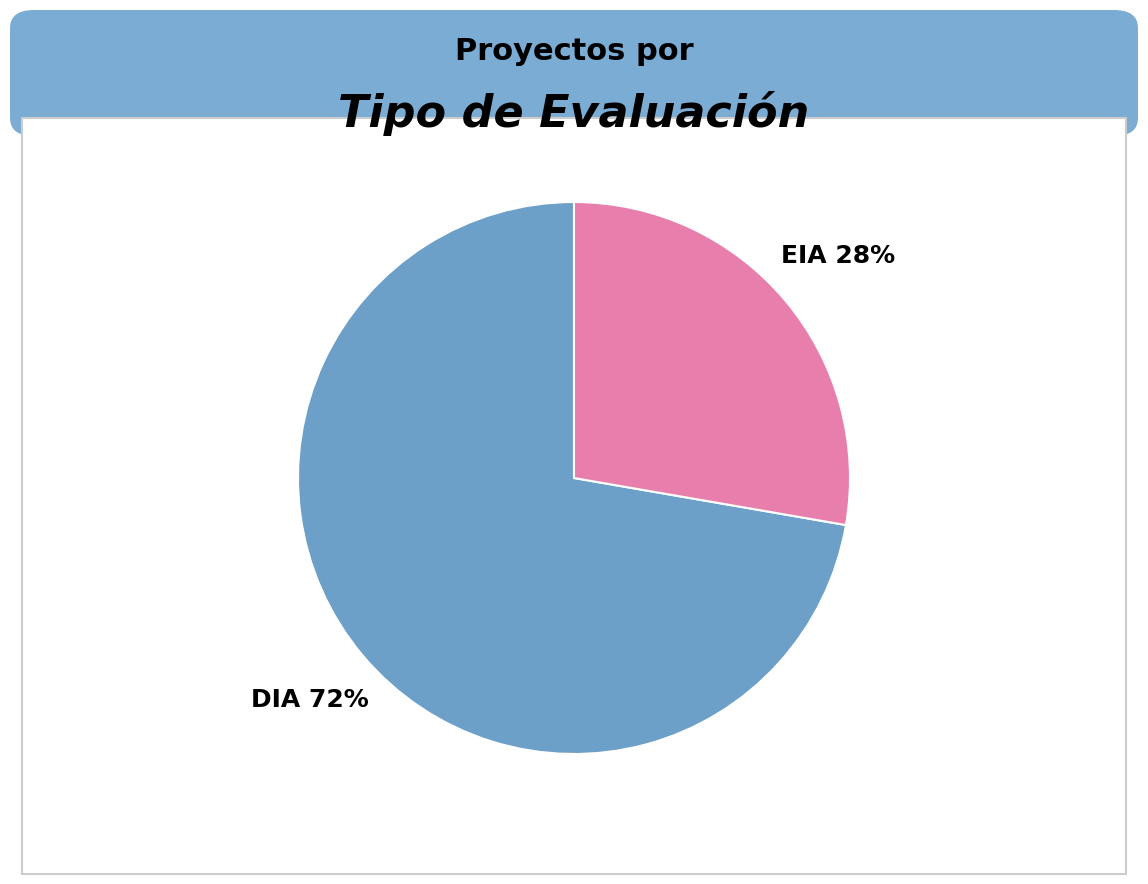

To the nearest percent, what is the combined percentage of DIA and EIA?

100%